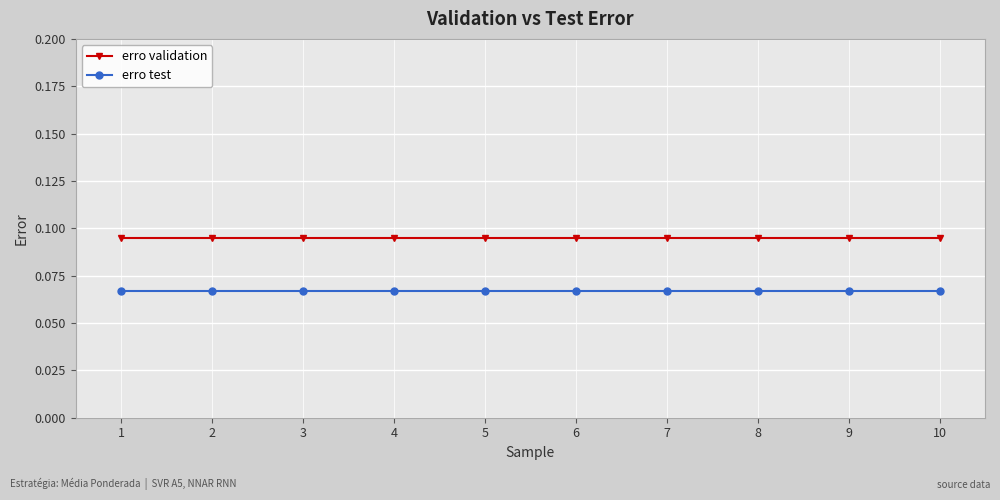

True or false: erro test and erro validation intersect in this chart.

False